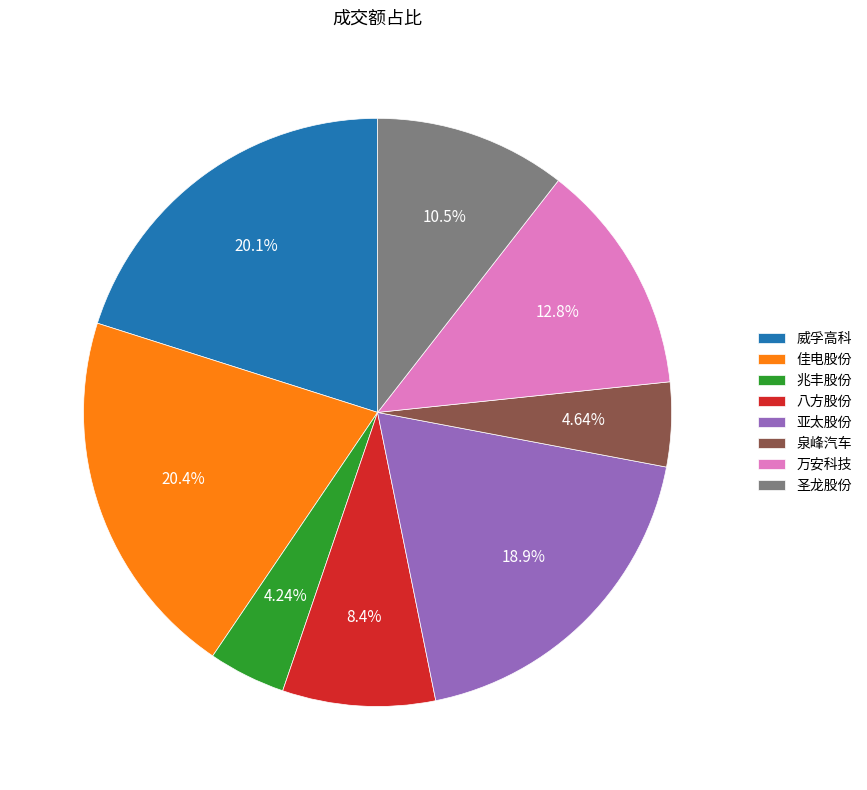

To the nearest percent, what is the difference between the 亚太股份 and 圣龙股份 slice percentages?

8%